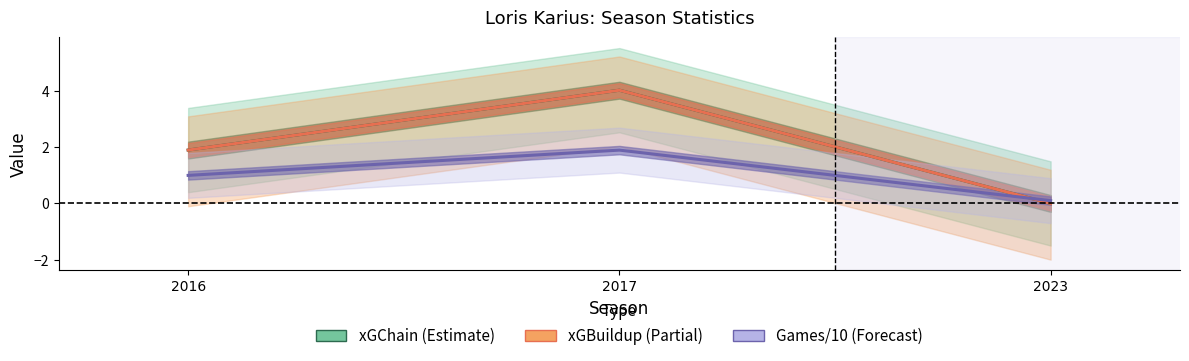

Which category has the lowest value in the xGChain (Estimate) series?

2023